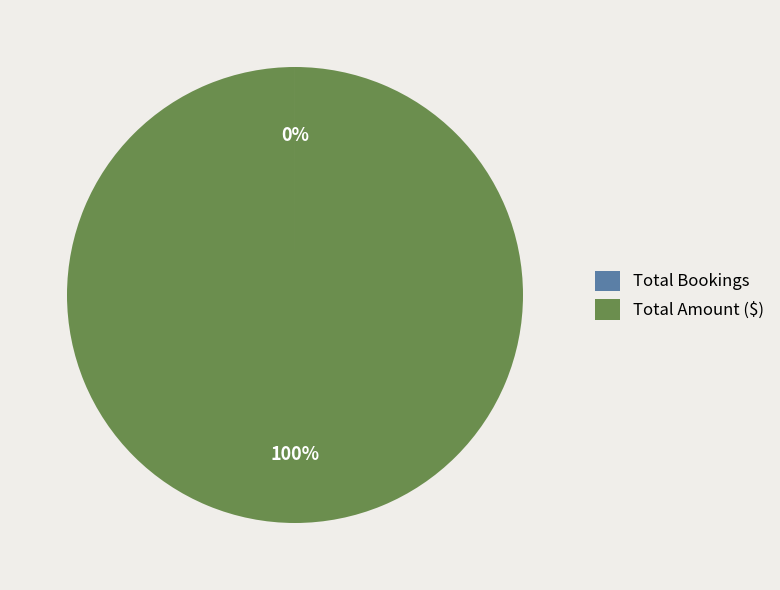

To the nearest percent, what is the difference between the largest and smallest slice percentages?

100%